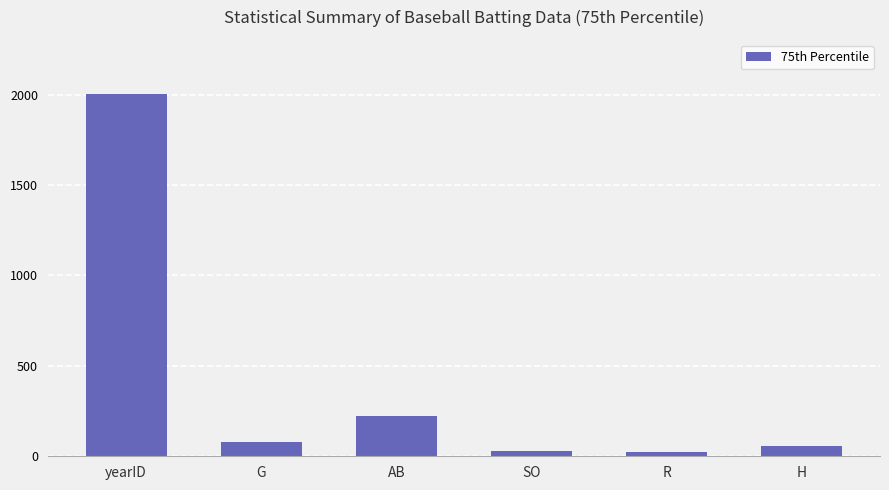

What is the change in value from yearID to AB?

-1780